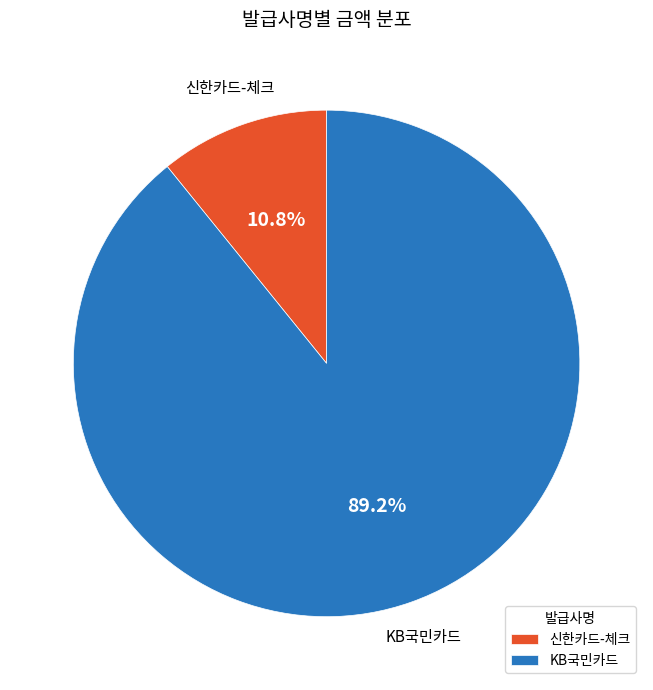

Rank the categories by value from lowest to highest.

신한카드-체크, KB국민카드